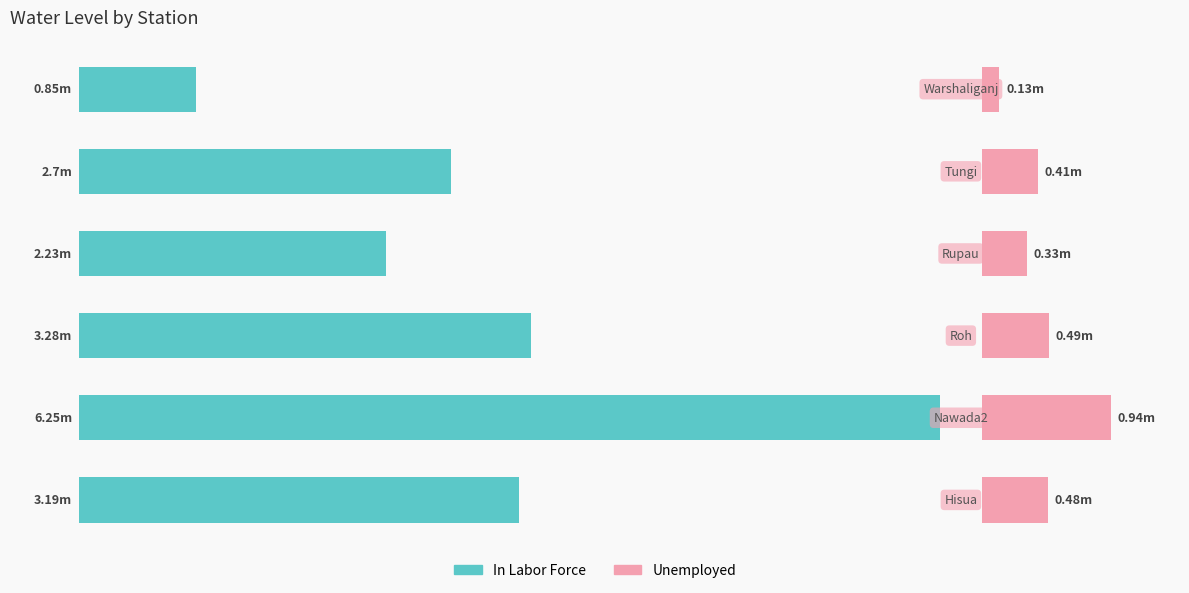

How many groups of bars are there?

6